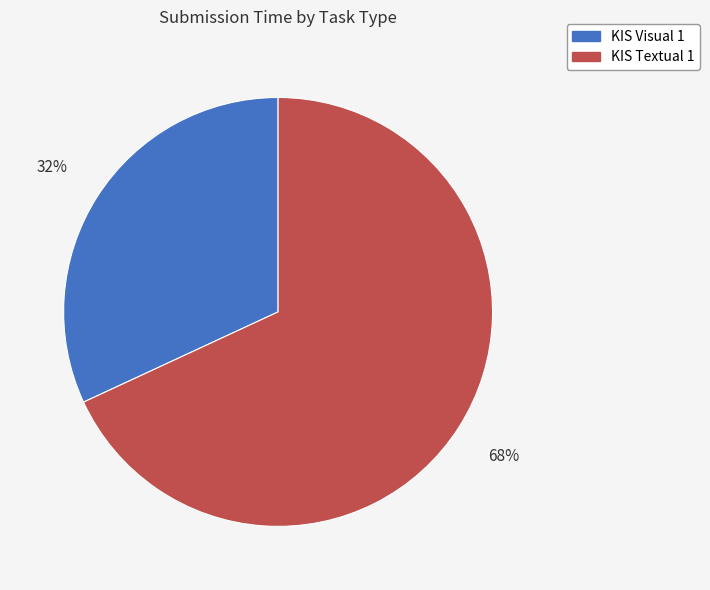

How many segments does this pie chart have?

2